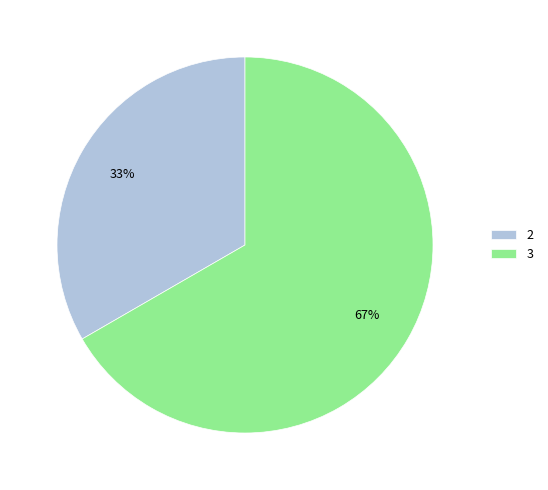

Do 3 and 2 together represent more than half of the pie?

Yes